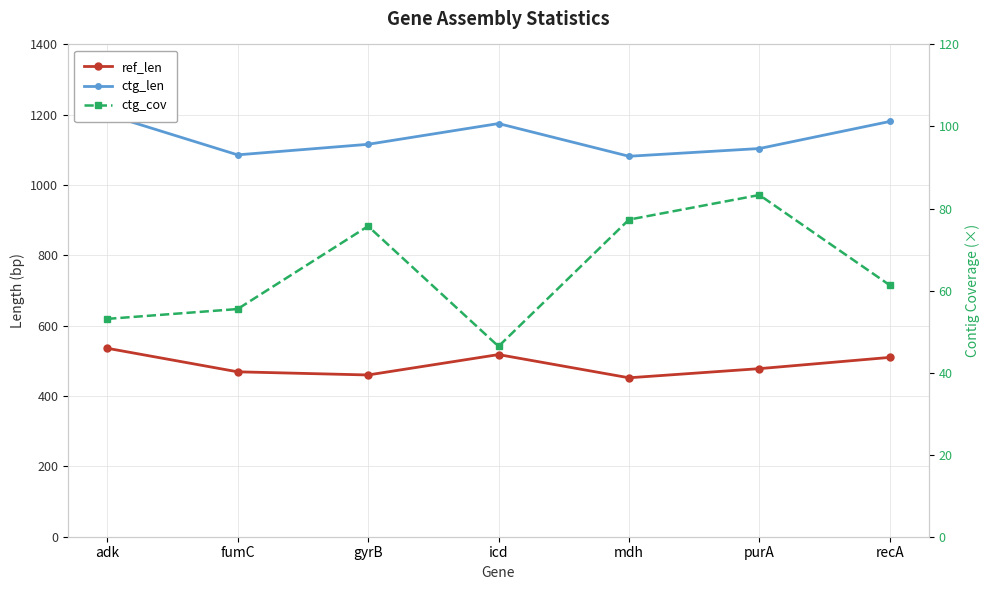

Rank the series by their average value, from lowest to highest.

ctg_cov, ref_len, ctg_len